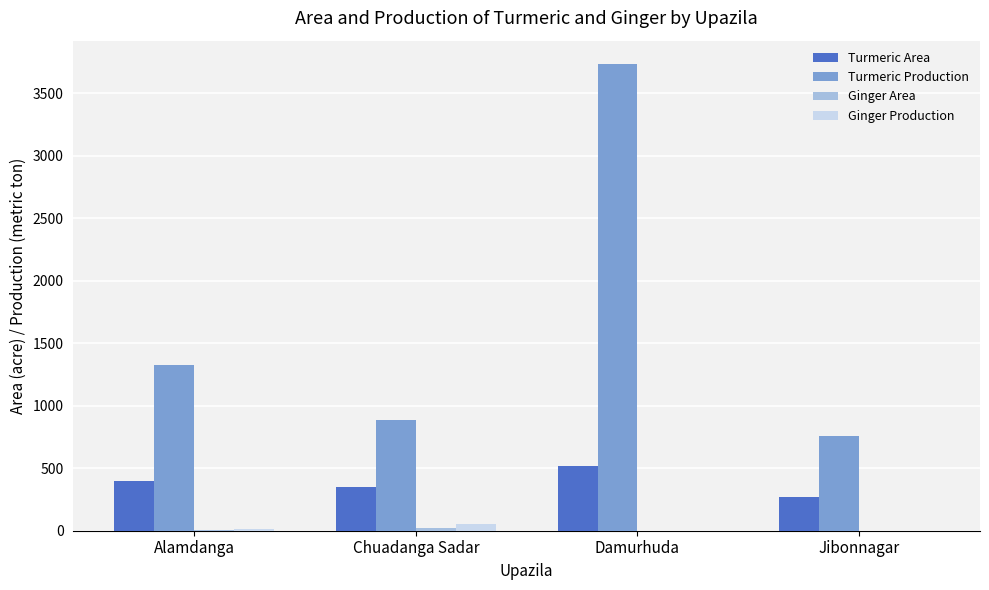

How many groups of bars are there?

4